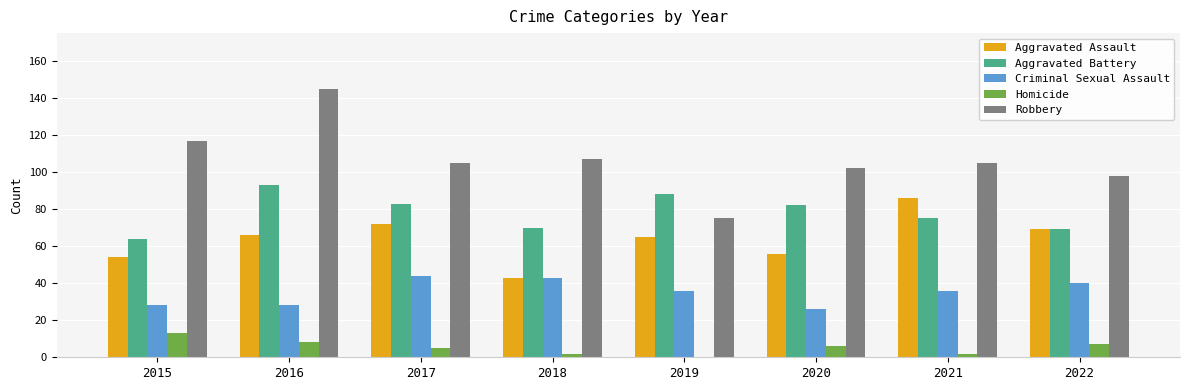

At which category is the sum across all series the highest?

2016